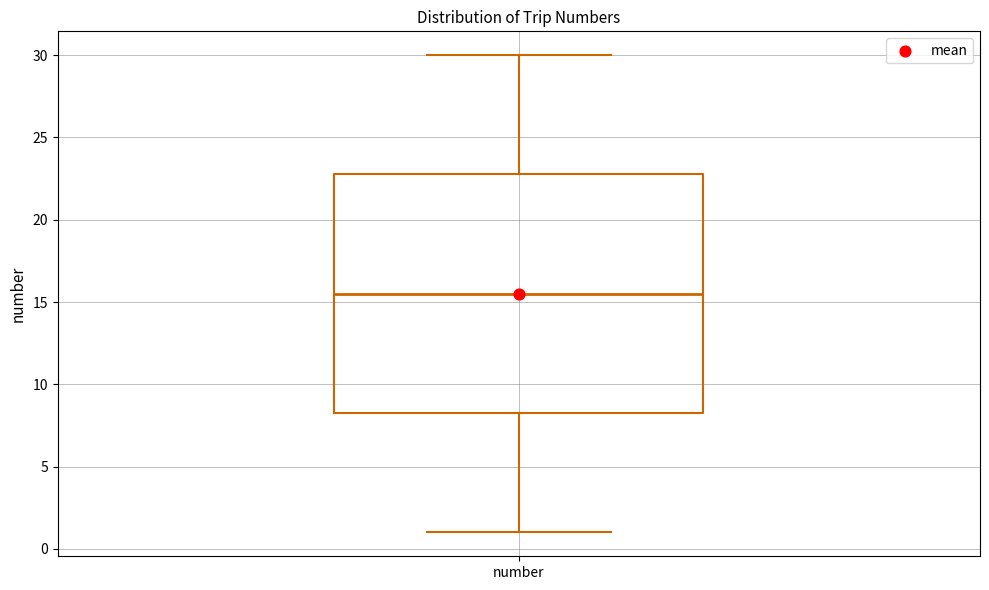

Where does the lower whisker of the box for number end on the y-axis? The values are not printed on the chart, so give them approximately, as read against the axis.

1.0